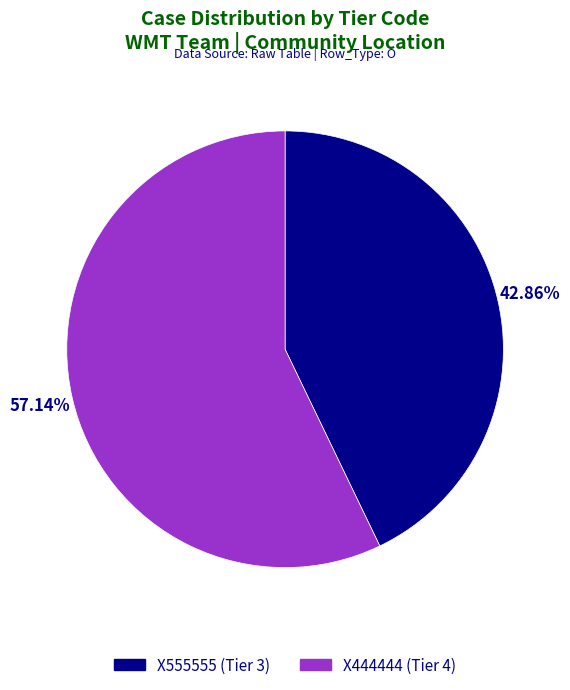

To the nearest percent, what is the average slice percentage?

50%